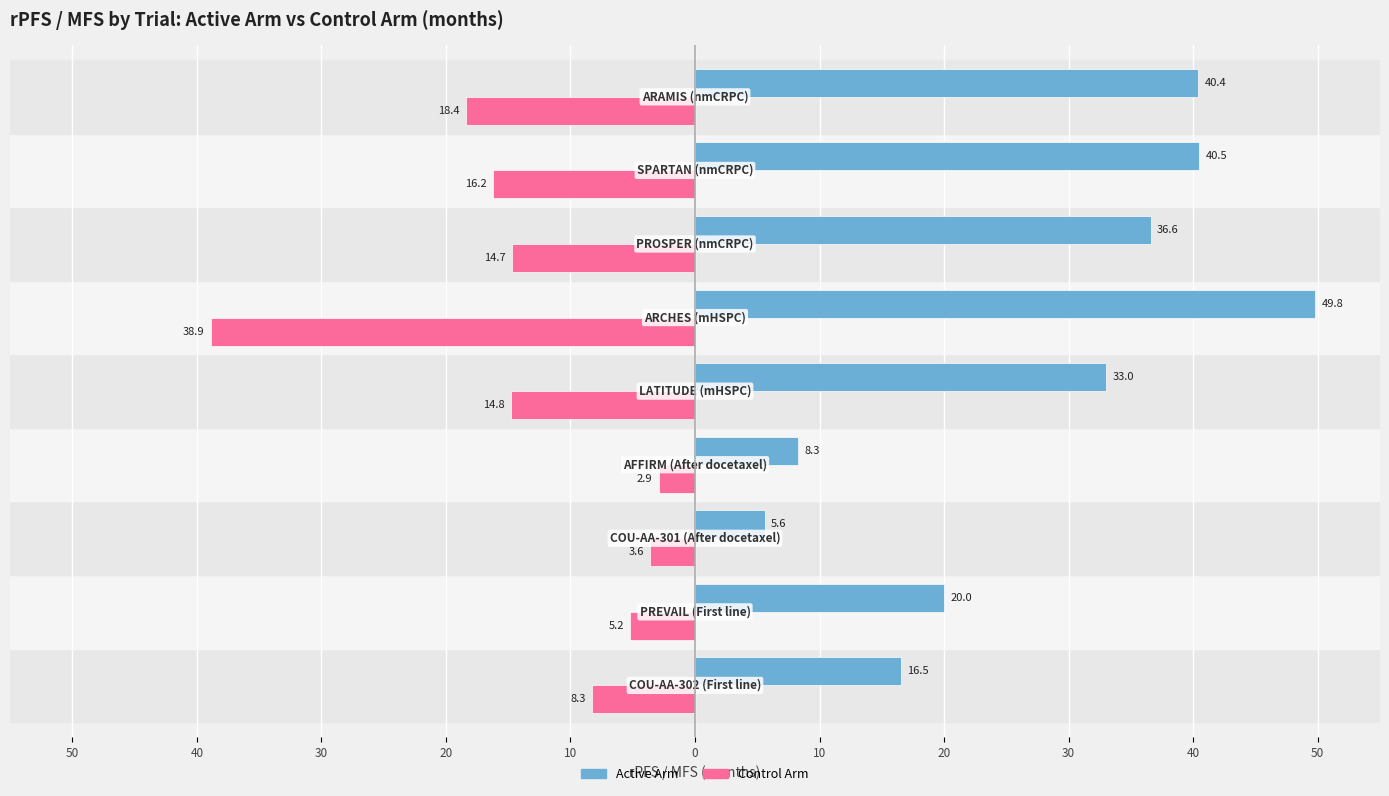

What are all the series names shown in the legend?

Active Arm, Control Arm